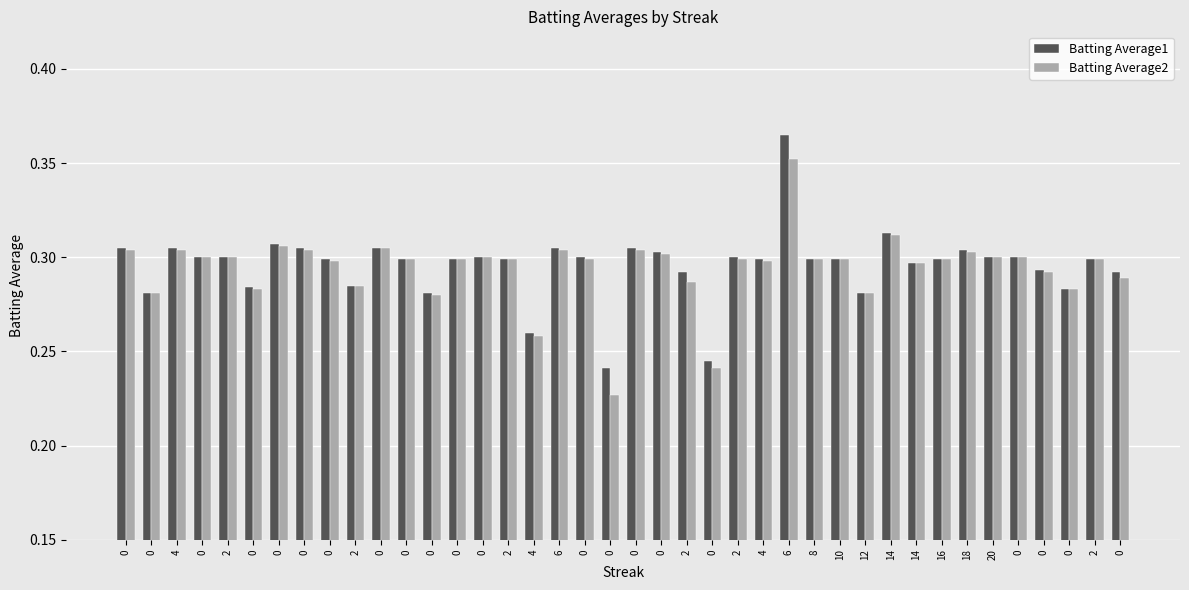

The value of Batting Average1 at 0 is 0.3. True or false?

True